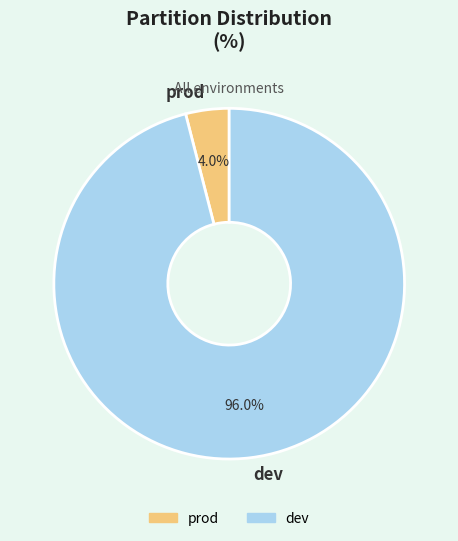

Count the number of slices in the pie.

2